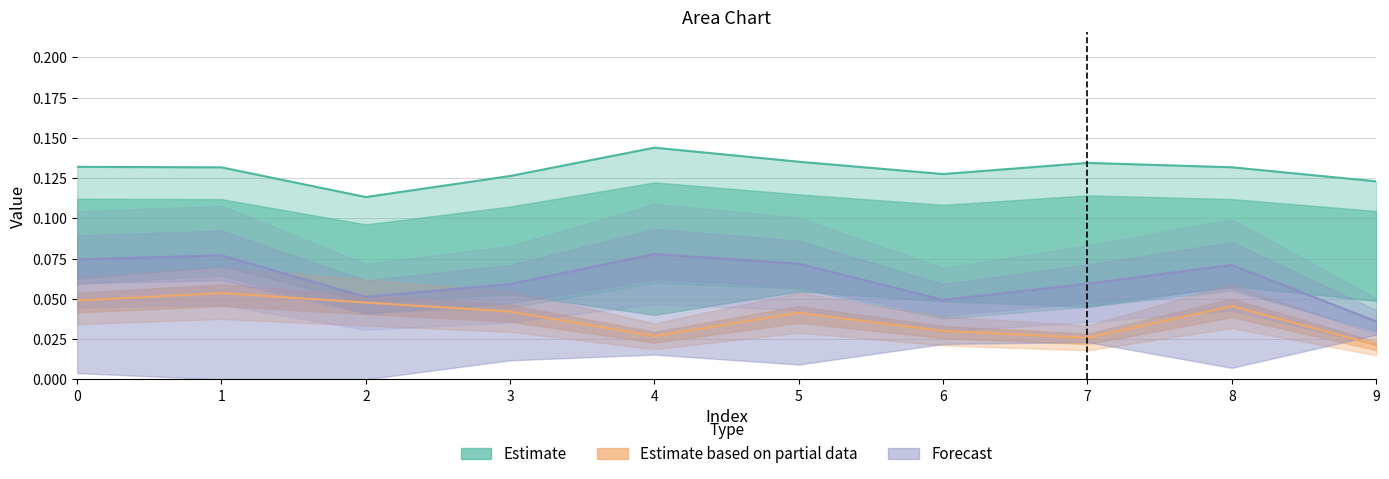

At which category does the chart reach its peak across all series?

4